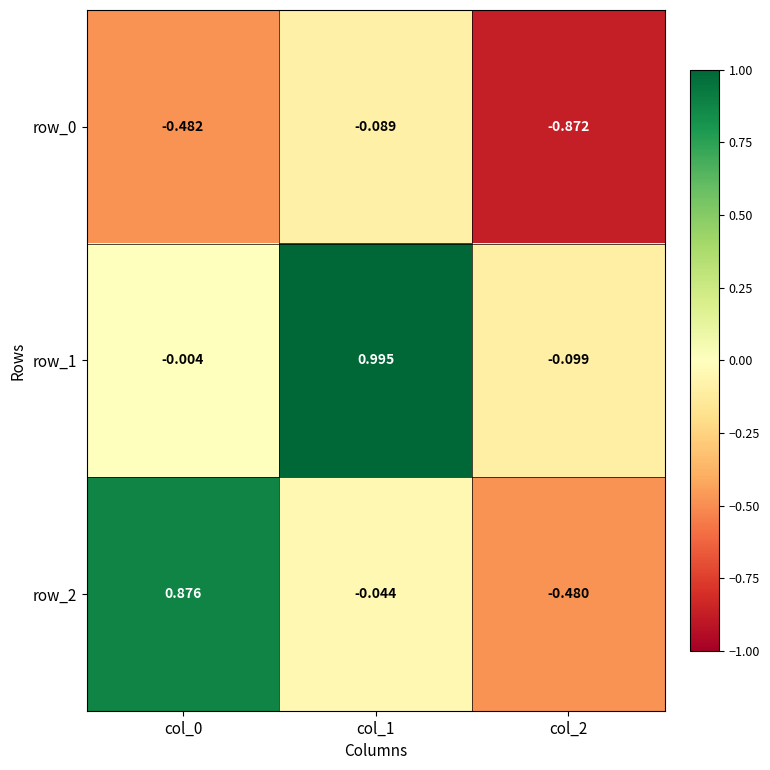

Is the value of row_1 at col_0 greater than the value of row_0 at col_0?

Yes